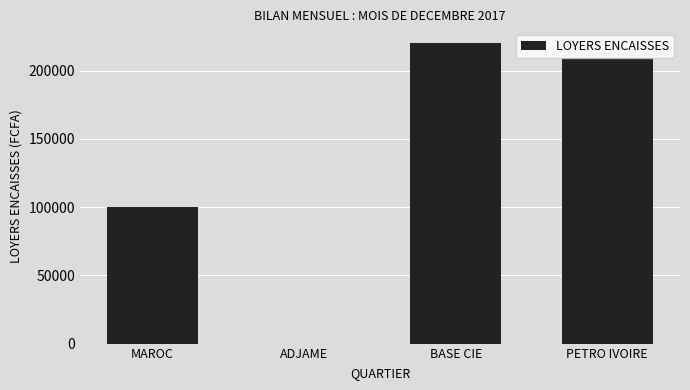

What is the sum of the values at PETRO IVOIRE and ADJAME?

209000